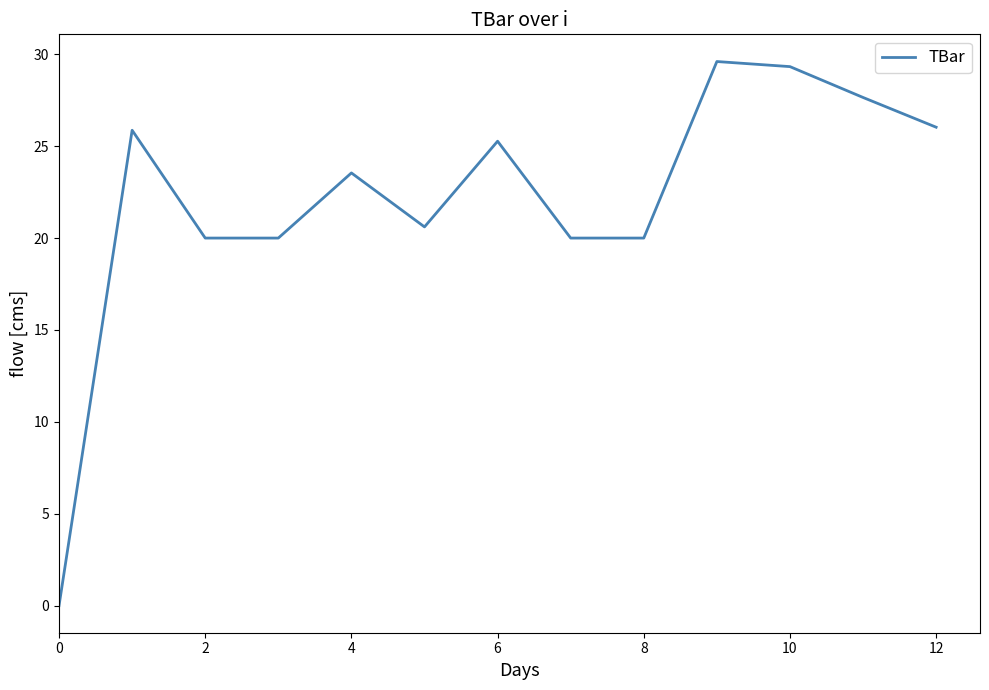

What is the difference between the maximum and minimum values?

29.6